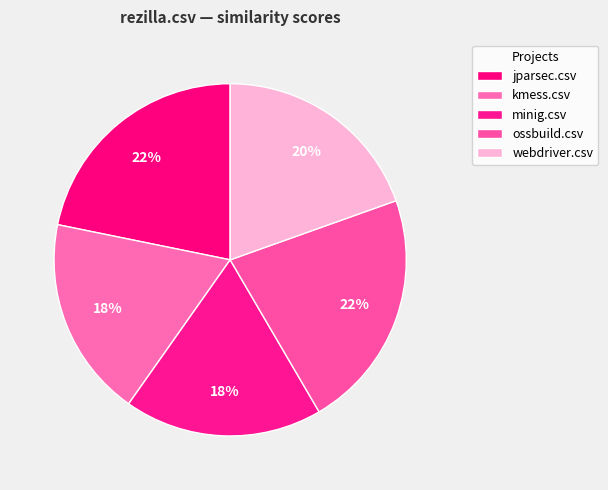

How many segments does this pie chart have?

5